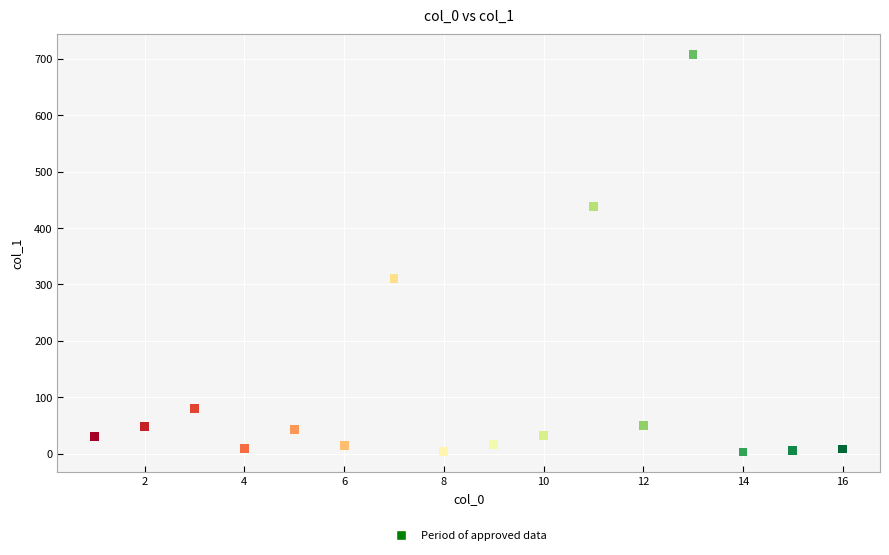

What Y value in the scatter plot is closest to 355?

310.0